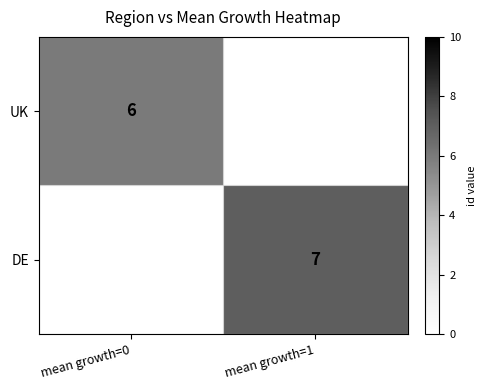

Count the number of categories in the chart.

2